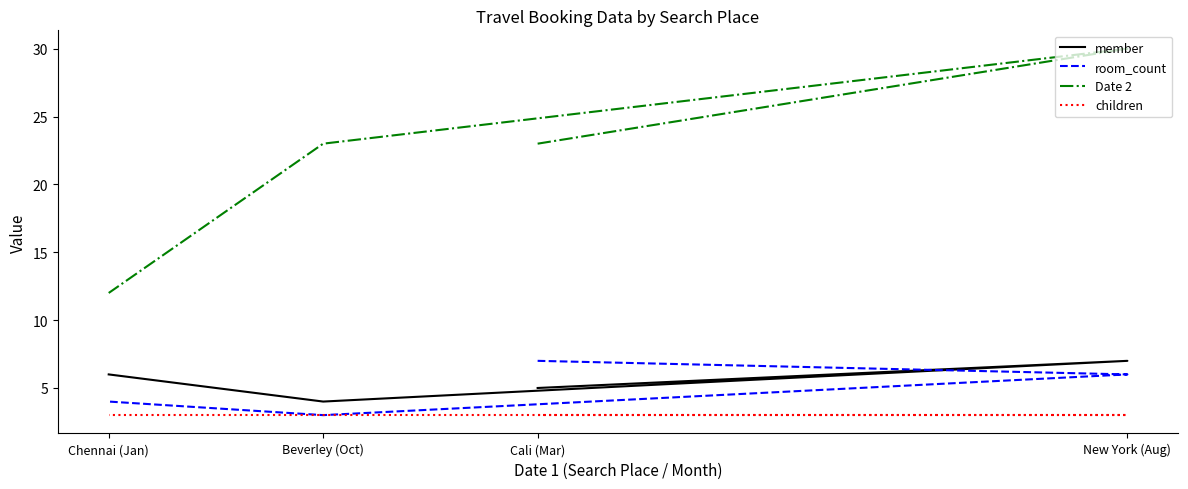

Which category has the highest value in the member series?

New York (Aug)